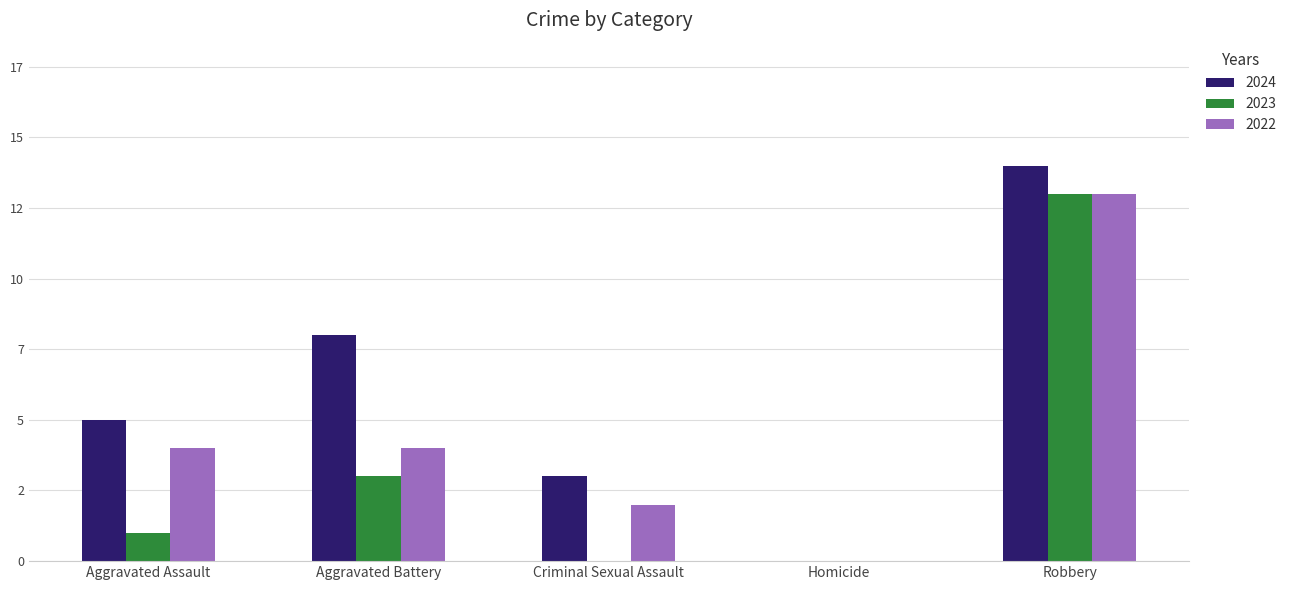

Which category has the lowest value in the 2023 series?

Criminal Sexual Assault